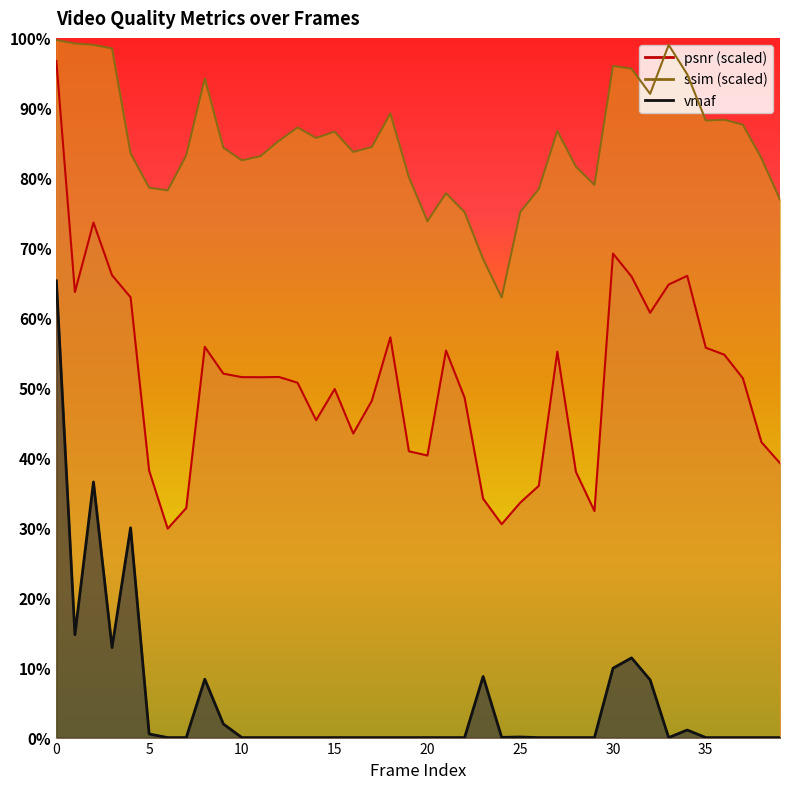

Which series has the largest total across all categories?

ssim